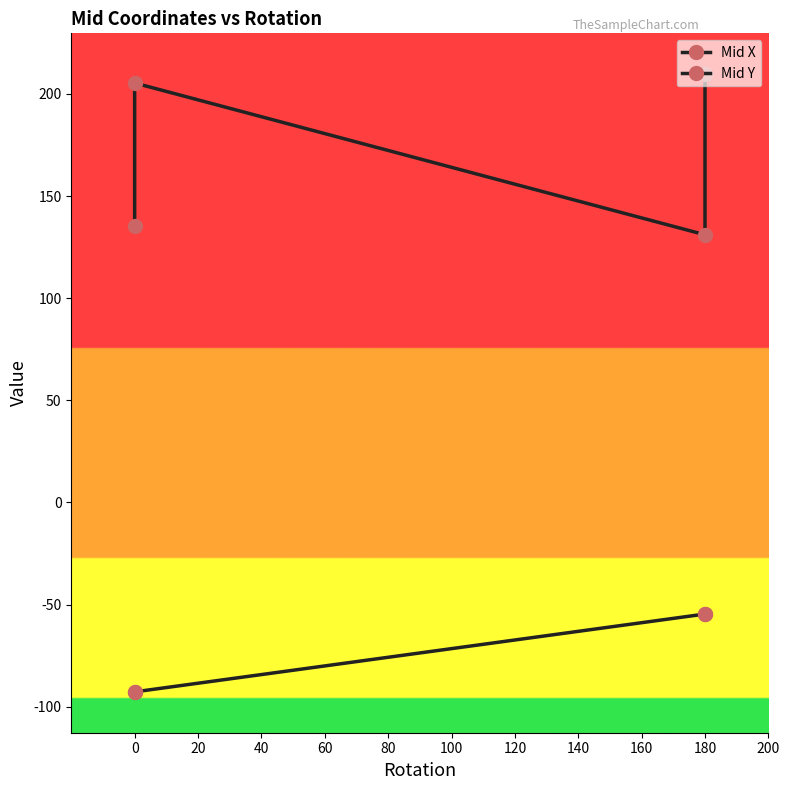

Between 0 and 40, which series saw the biggest shift?

Mid Y